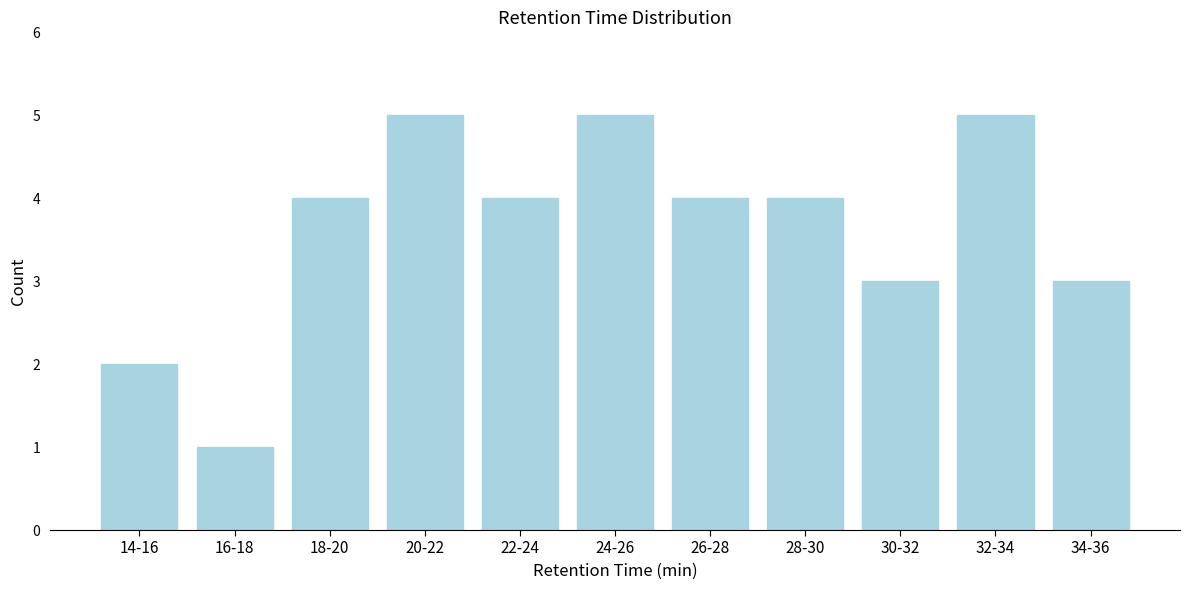

Reading left to right, what are all the values shown in this chart?

14-16=2	16-18=1	18-20=4	20-22=5	22-24=4	24-26=5	26-28=4	28-30=4	30-32=3	32-34=5	34-36=3